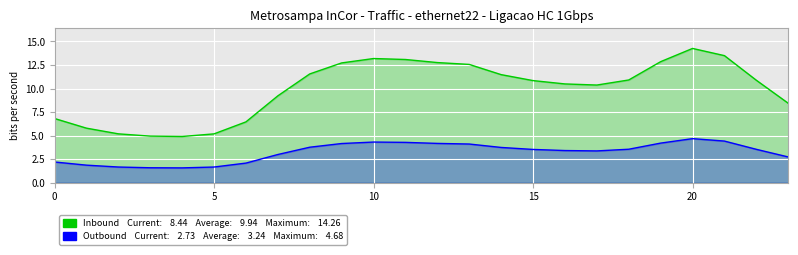

True or false: Inbound has a value of 12.9 at 19.

True